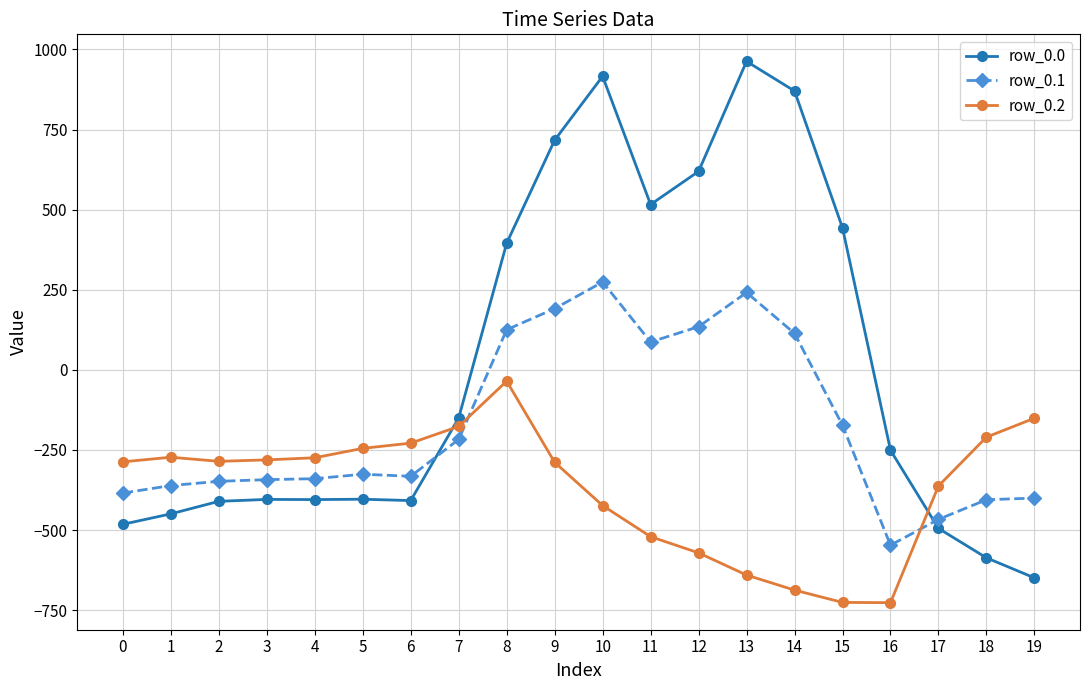

What is the total value across all series at 14?

296.5